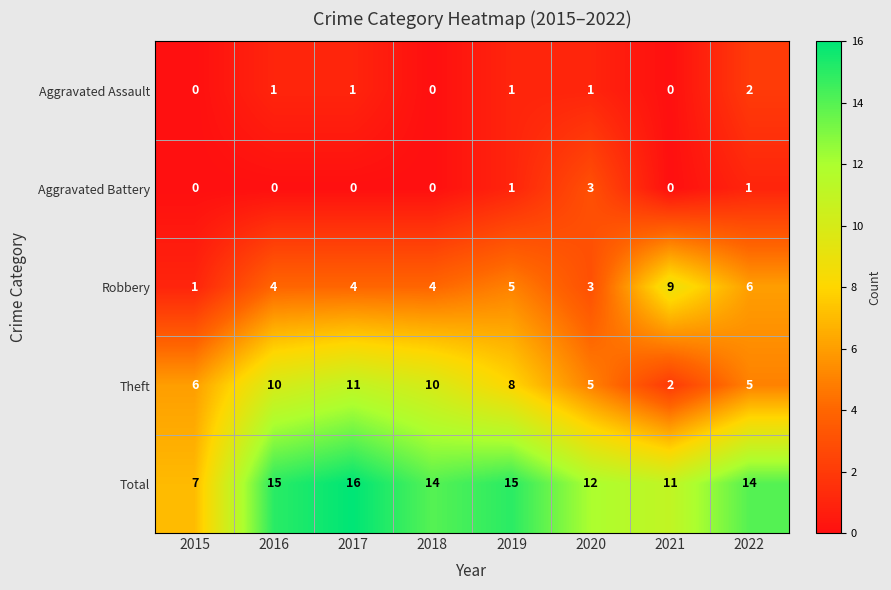

Is it true that Total equals 16 at 2017?

True